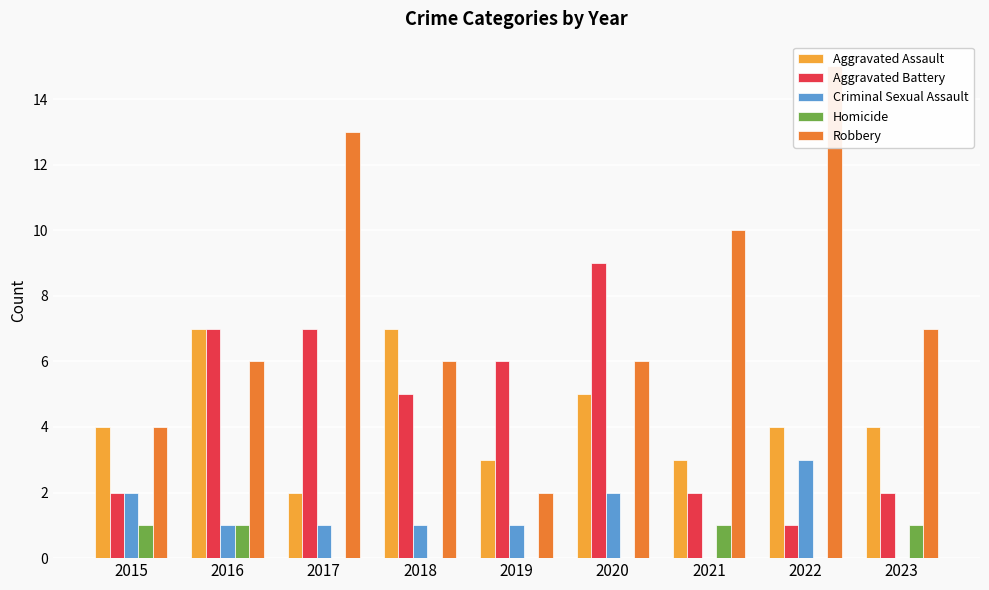

At which label does Robbery first exceed 6?

2017